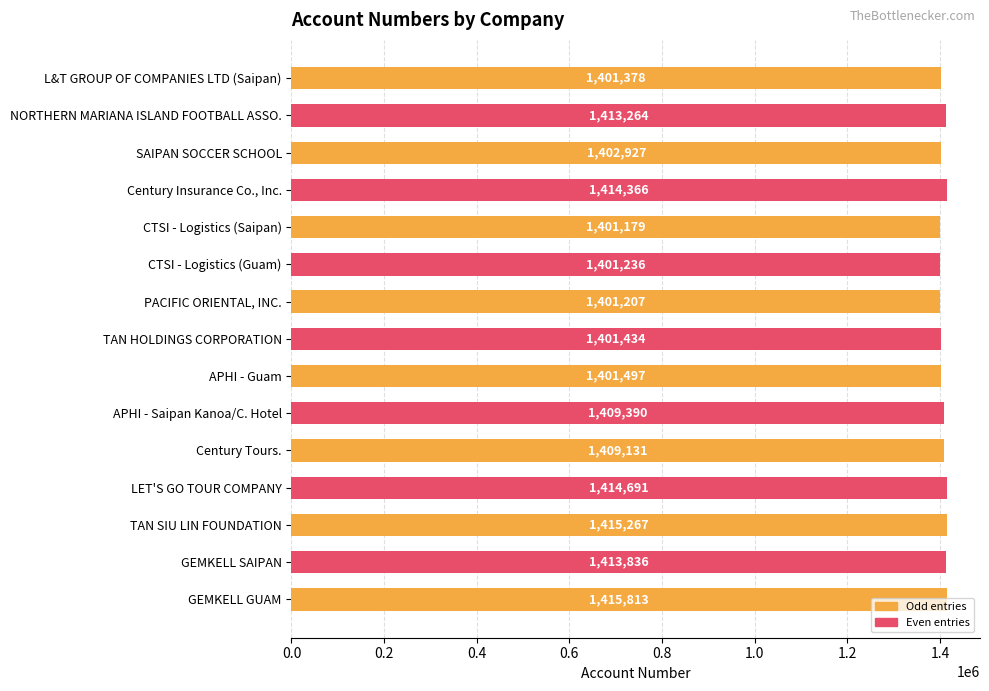

What is the label of the 1st bar from the top?

L&T GROUP OF COMPANIES LTD (Saipan)